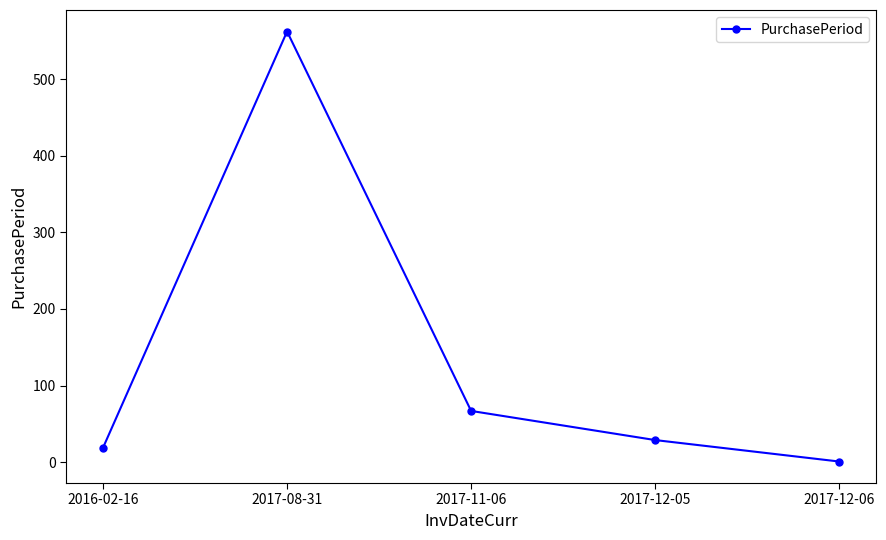

Rank the categories by value from highest to lowest.

2017-08-31, 2017-11-06, 2017-12-05, 2016-02-16, 2017-12-06